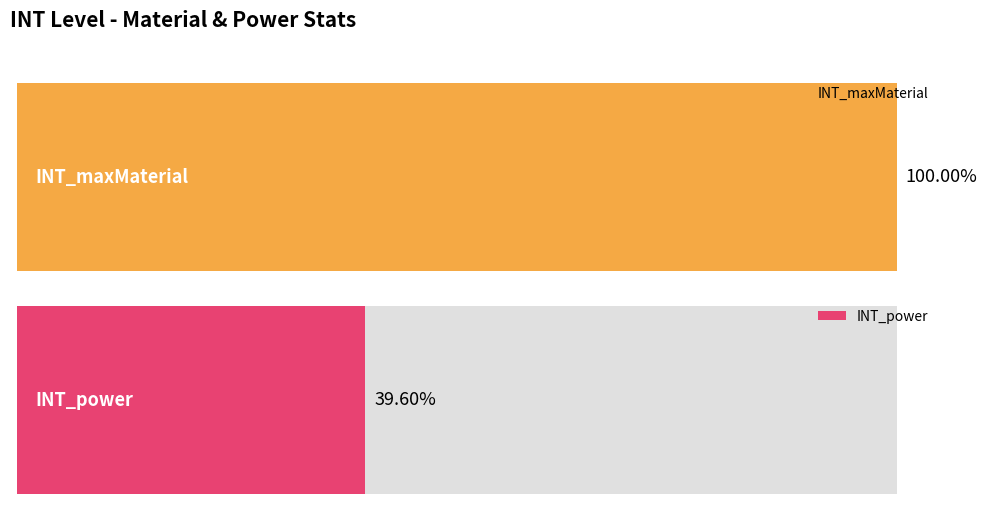

Are the bars grouped side by side (vs. stacked)?

Yes